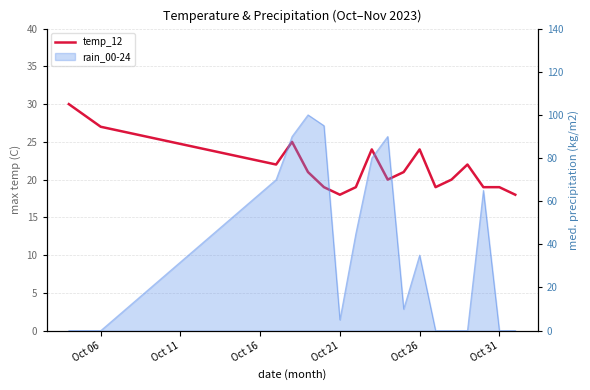

Count the number of categories in the chart.

18